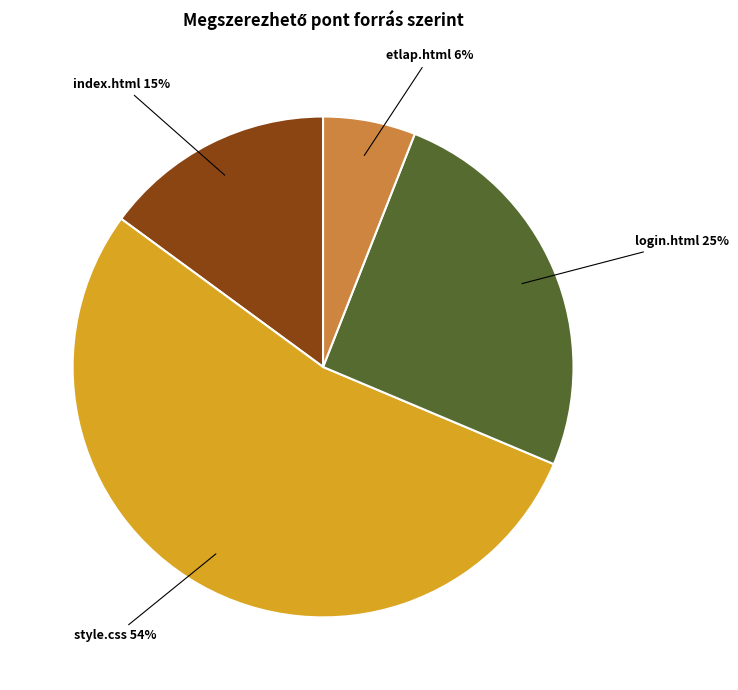

True or false: login.html accounts for 38% of the total.

False